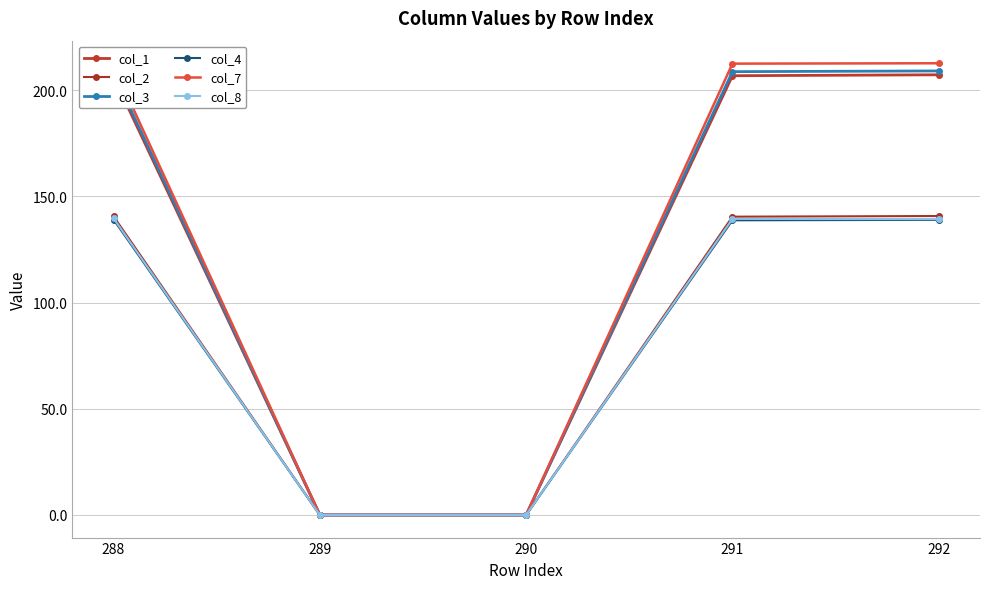

At how many categories does at least one series exceed 117?

3